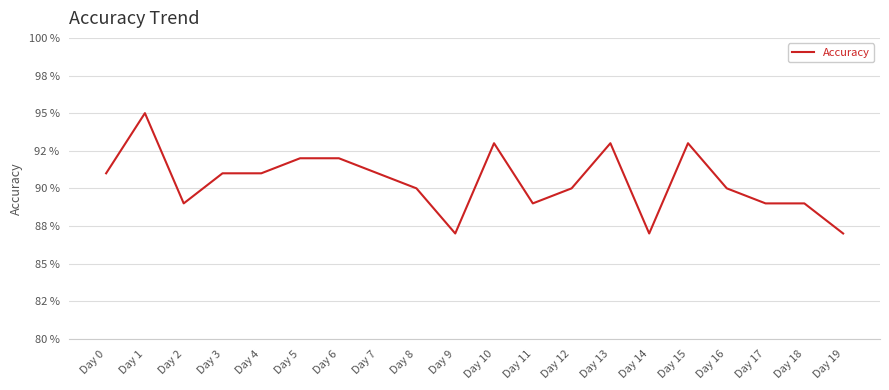

What is the value of the 1st point from the left?

0.9